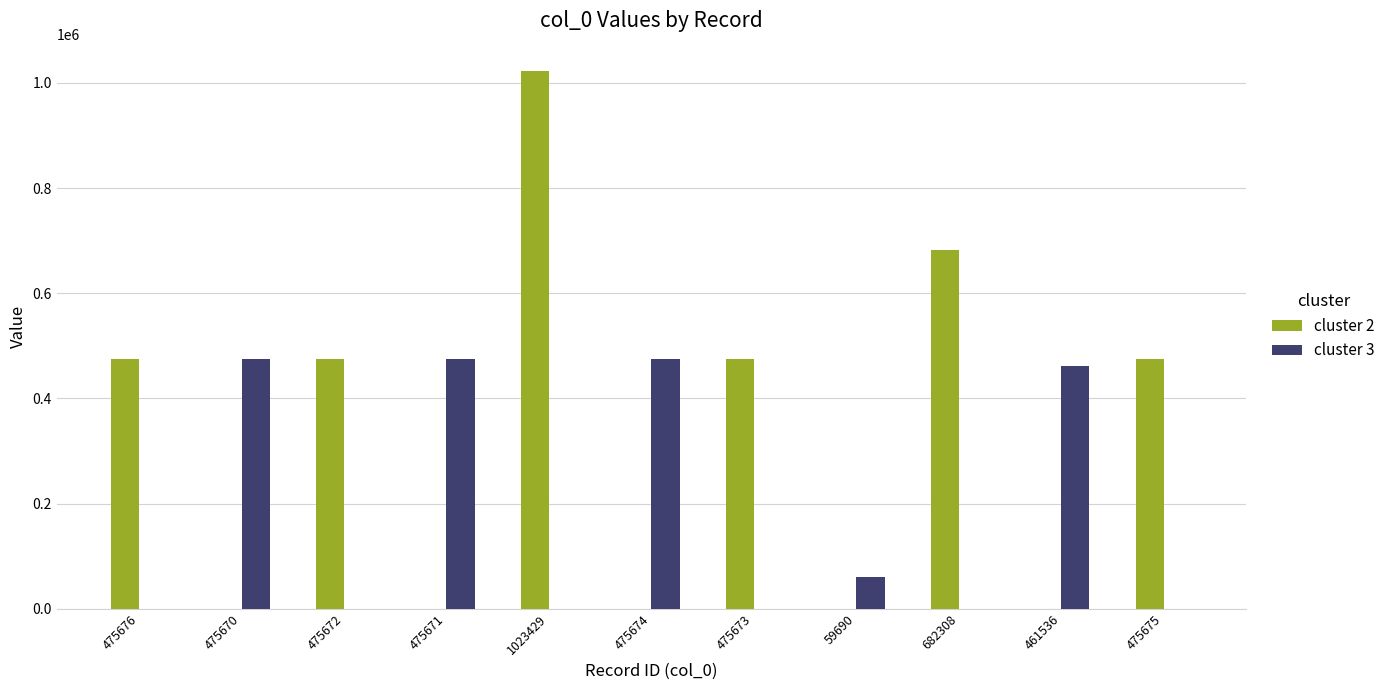

Which series changed the most between 59690 and 461536?

cluster 3